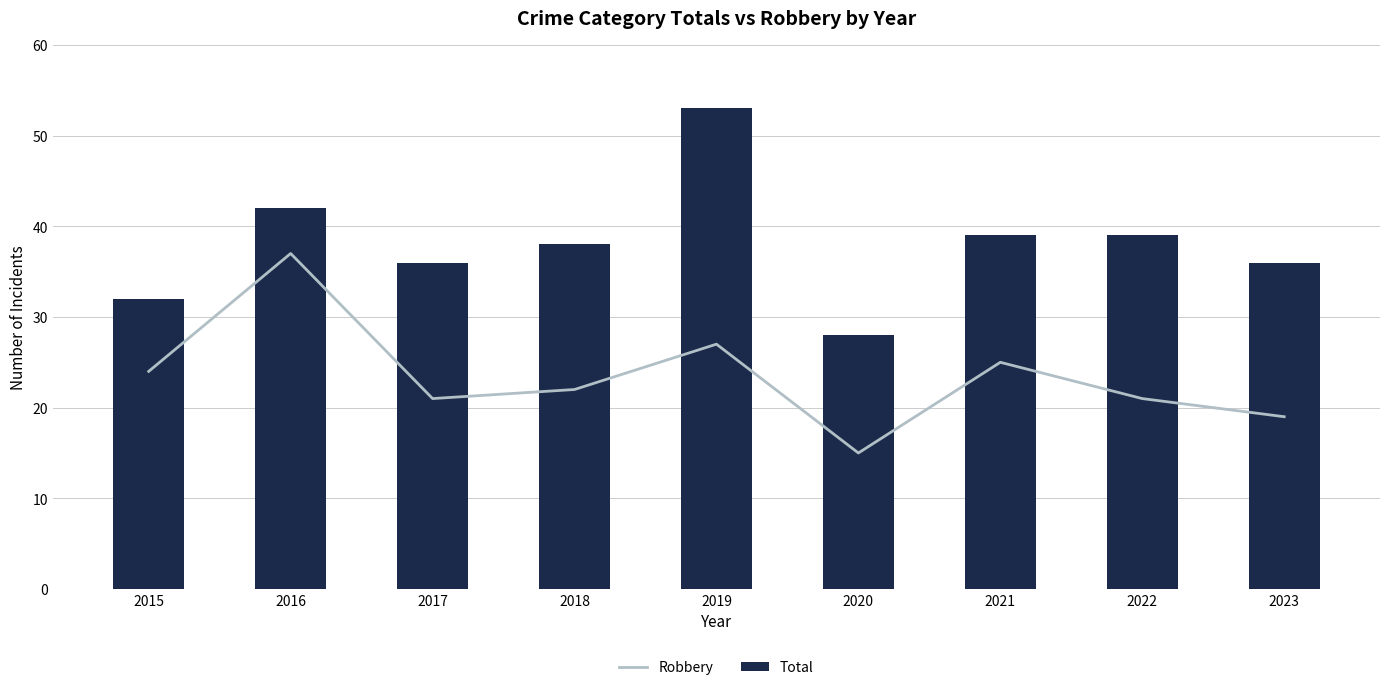

The Total series shows 28 at 2020. True or false?

True